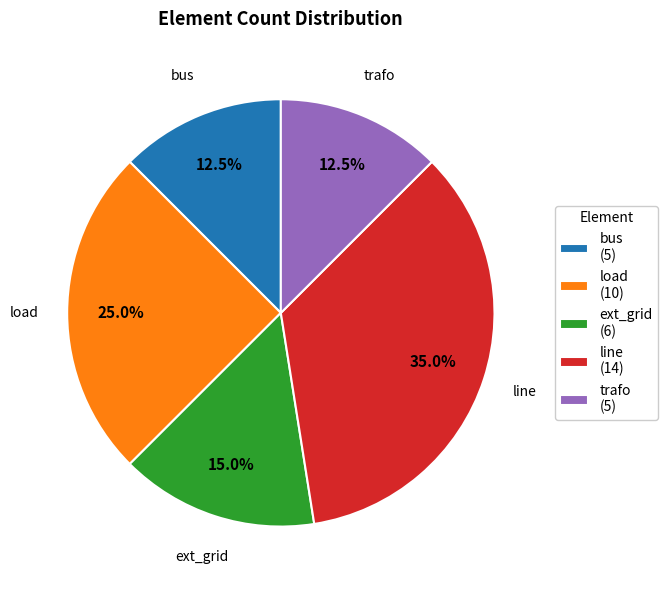

Is there any slice that represents more than half of the pie?

No